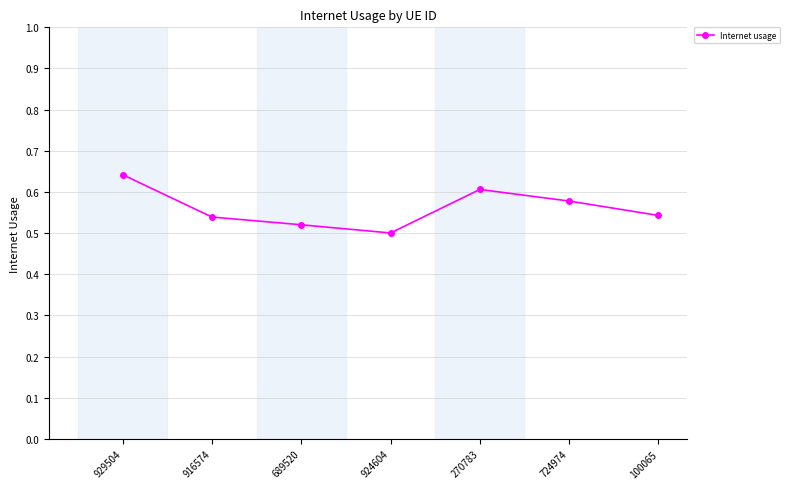

How many interior local valleys (lower than both neighbors) does the data have?

1